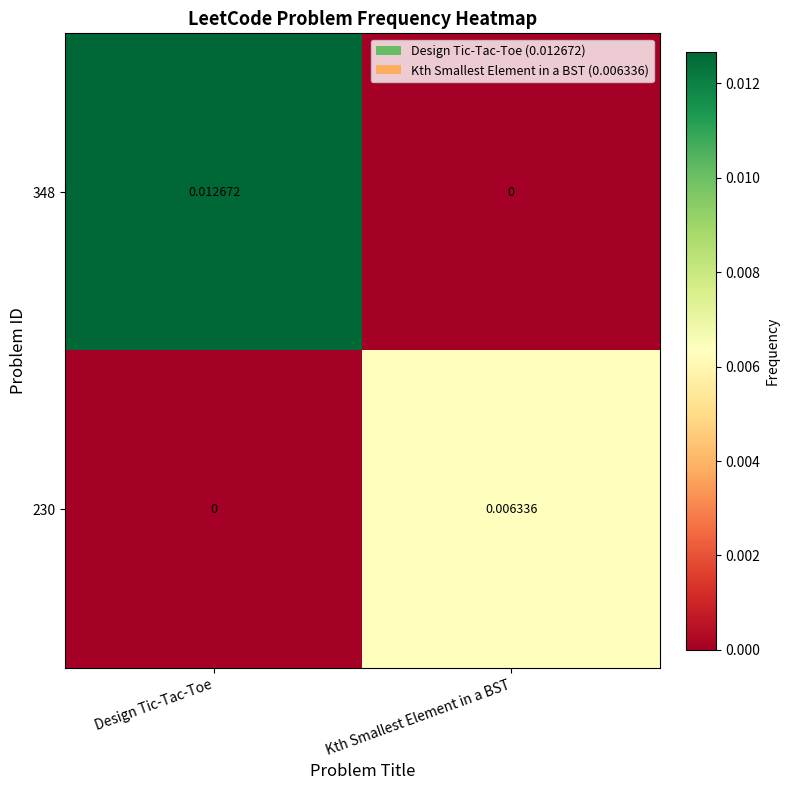

At which label is 348 closest to 0?

Kth Smallest Element in a BST